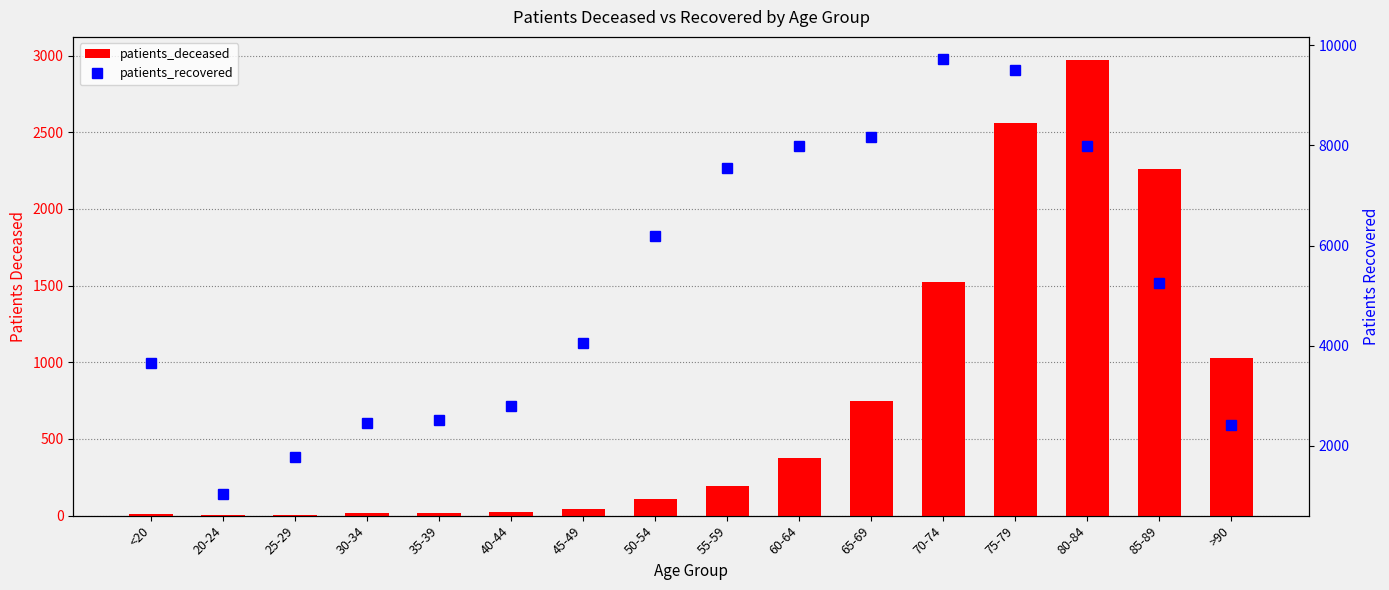

Reading left to right, extract all data points from this chart.

patients_deceased: <20=12	20-24=3	25-29=3	30-34=15	35-39=14	40-44=22	45-49=41	50-54=110	55-59=192	60-64=373	65-69=746	70-74=1526	75-79=2560	80-84=2973	85-89=2261	>90=1029
patients_recovered: <20=3650	20-24=1036	25-29=1764	30-34=2459	35-39=2521	40-44=2785	45-49=4053	50-54=6197	55-59=7548	60-64=7999	65-69=8172	70-74=9735	75-79=9517	80-84=7981	85-89=5244	>90=2422